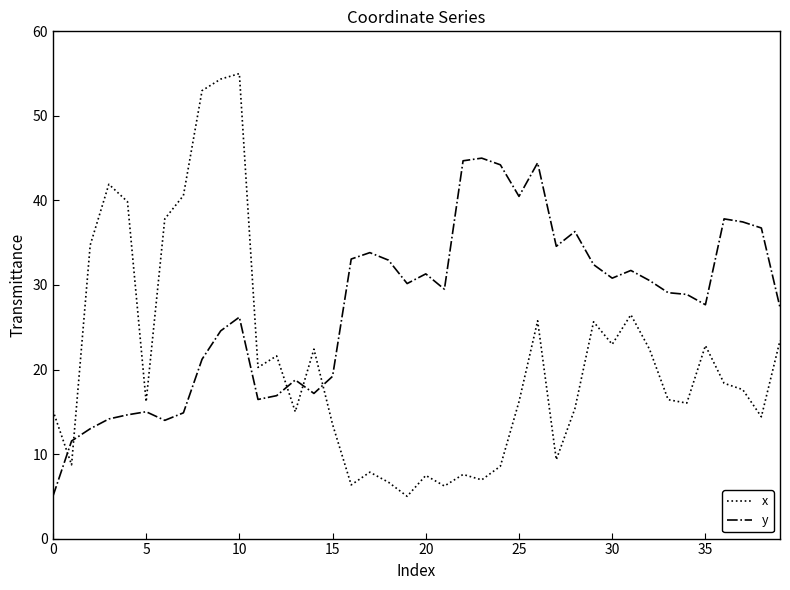

Which series has the largest range (max minus min)?

x